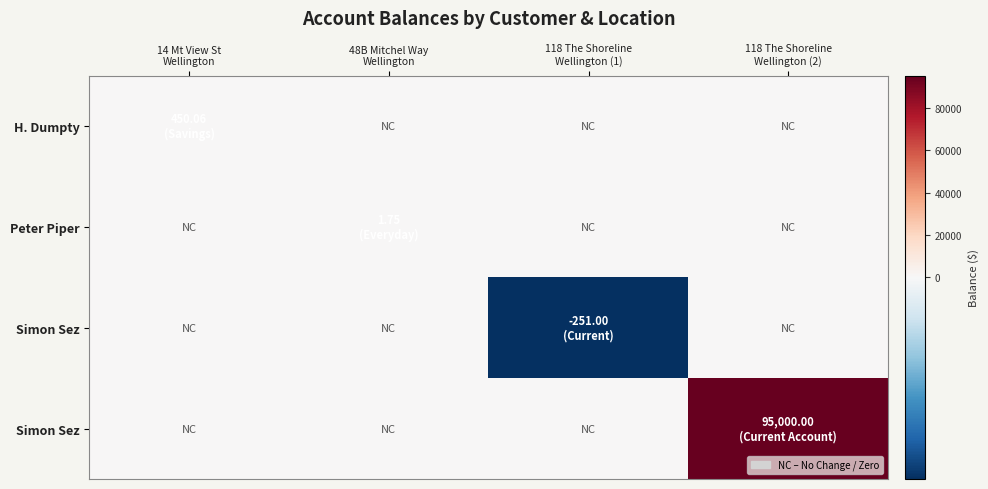

How many data points does each series have?

4